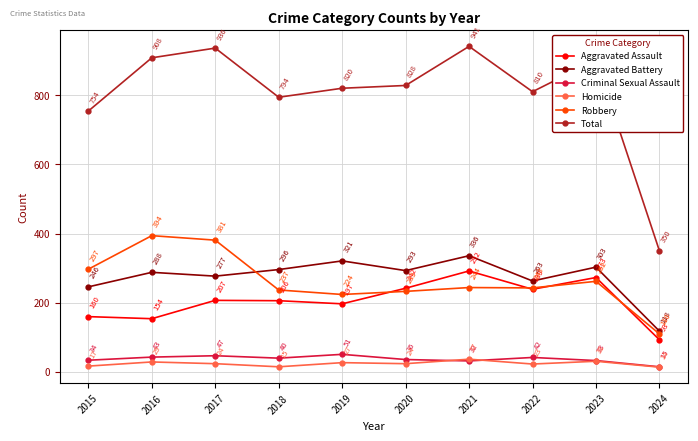

Where is the first local maximum for Homicide?

2016